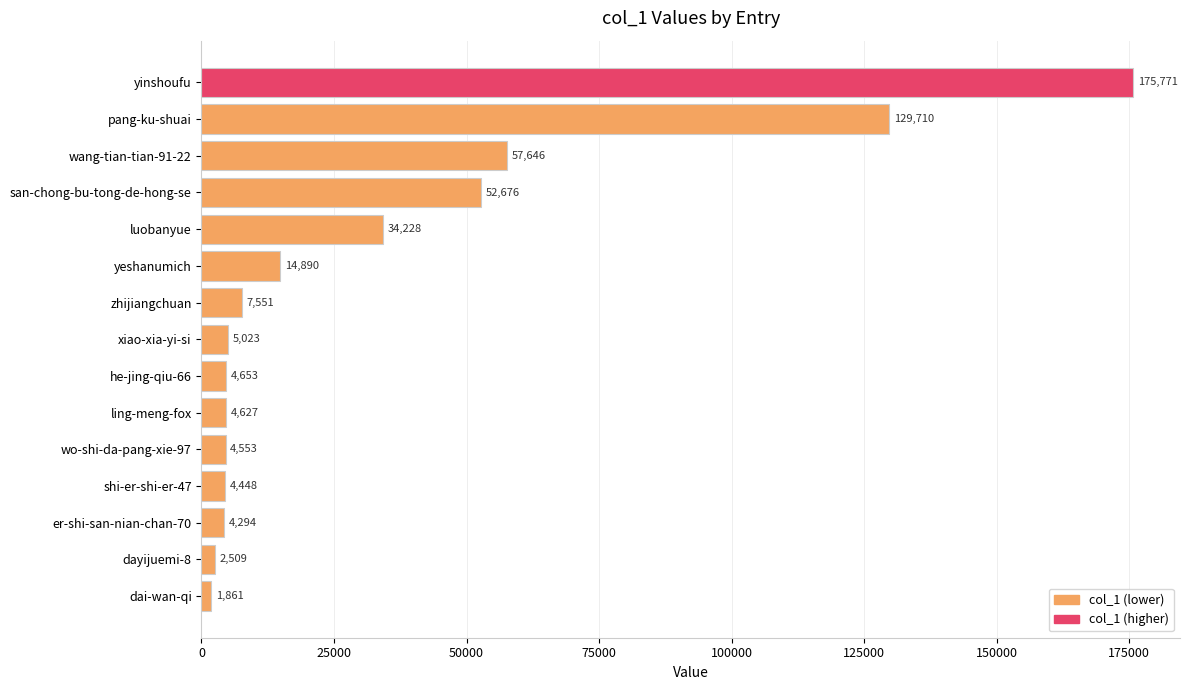

Which label corresponds to the smallest value in the chart?

dai-wan-qi